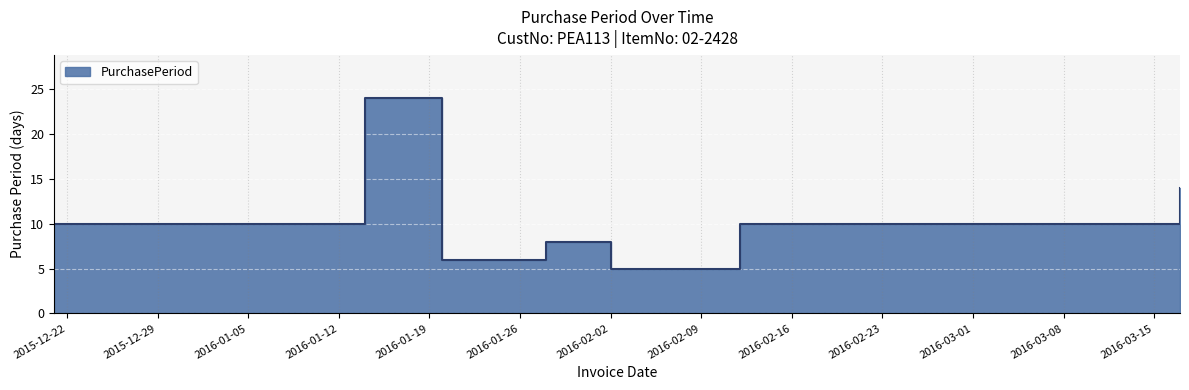

What is the difference between the maximum and minimum values?

19